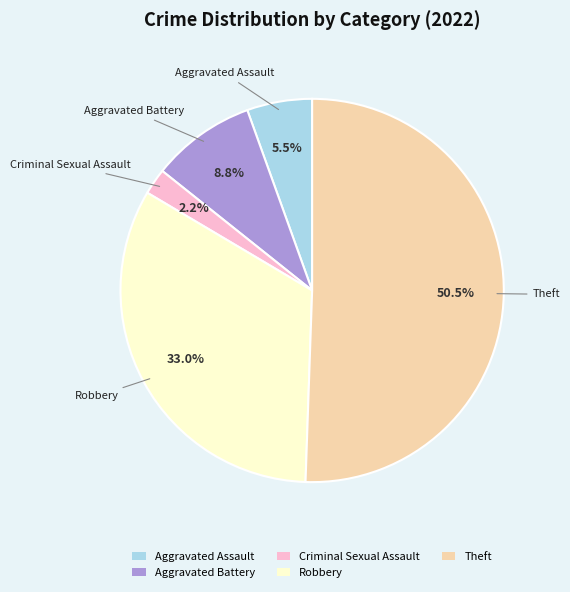

To the nearest percent, what is the average slice percentage?

20%